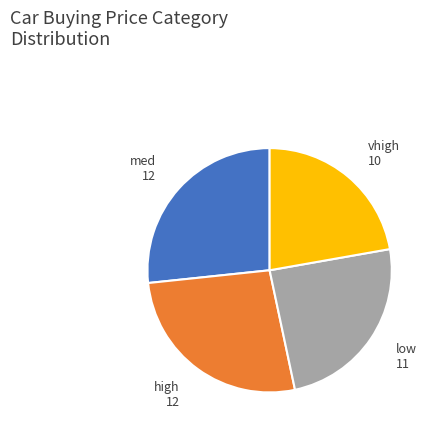

True or false: high accounts for 27% of the total.

True